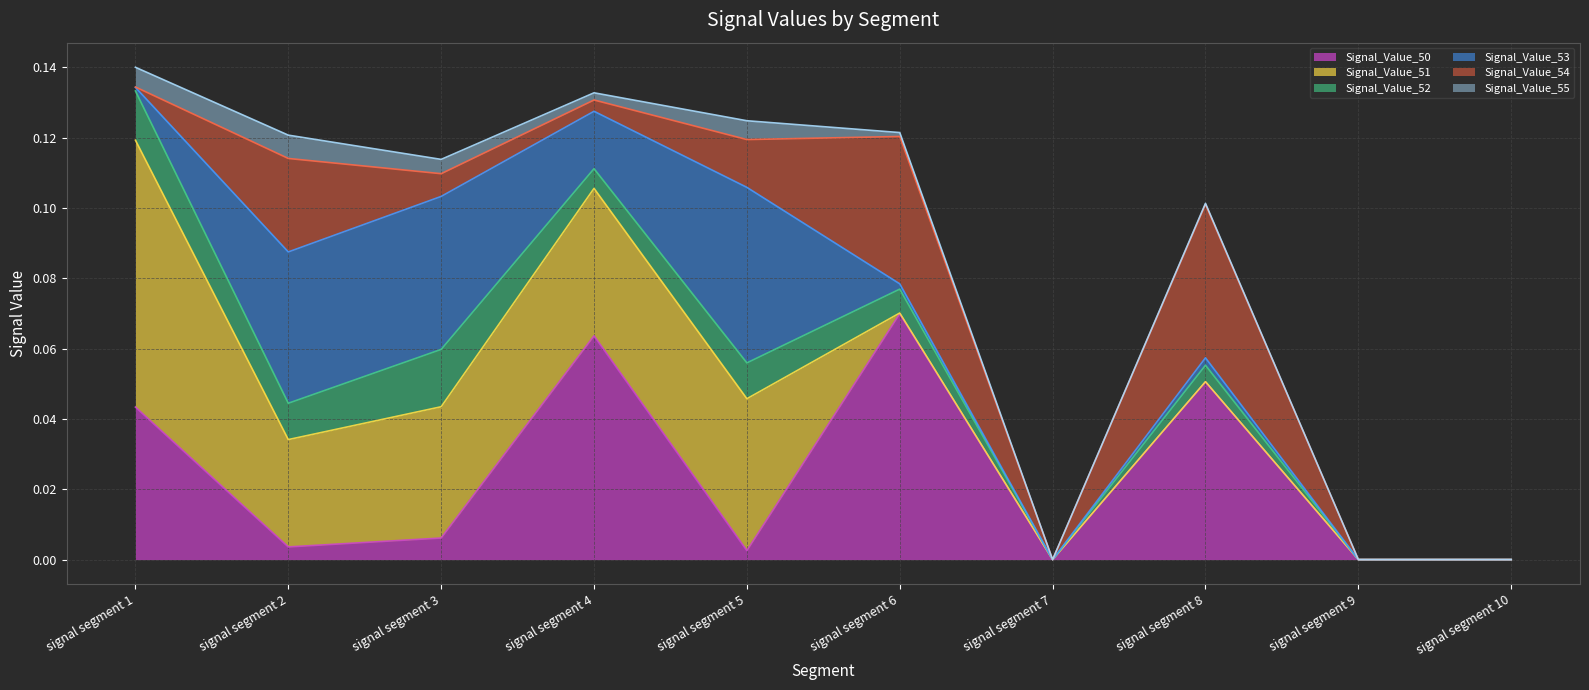

At how many categories does at least one series exceed 0?

7